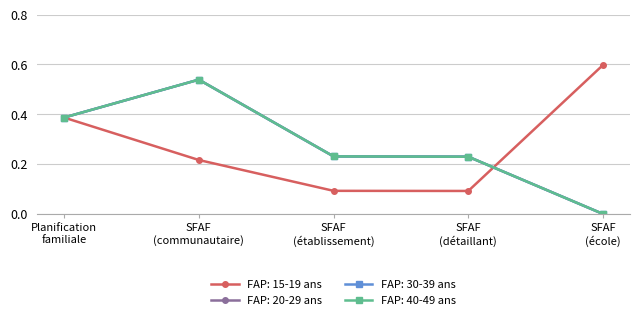

Which series has the largest range (max minus min)?

FAP: 20-29 ans